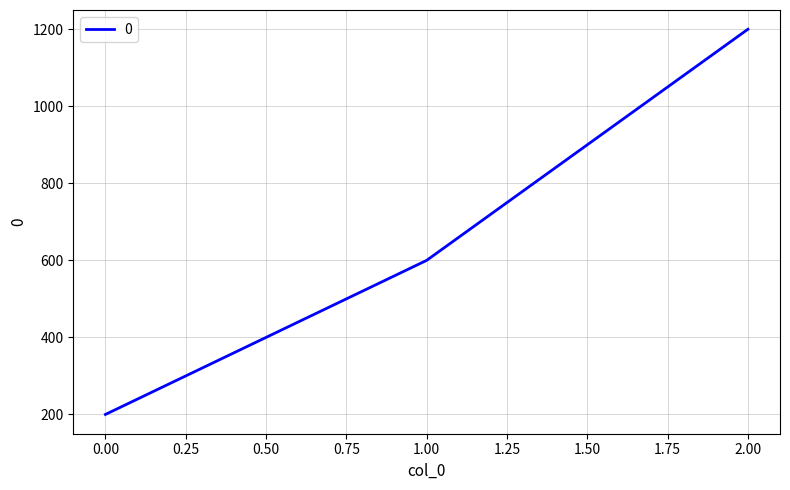

How many lines are shown in the chart?

1